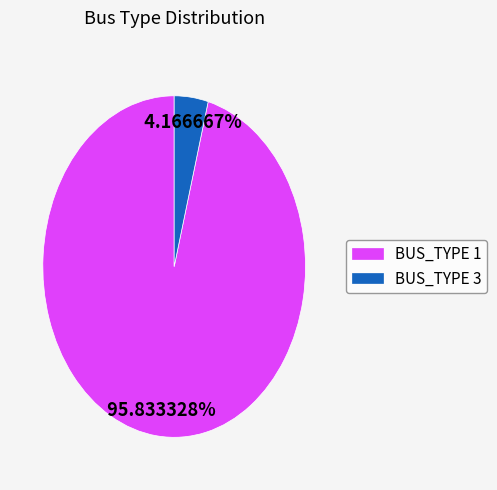

Rank the categories by value from highest to lowest.

BUS_TYPE 1, BUS_TYPE 3